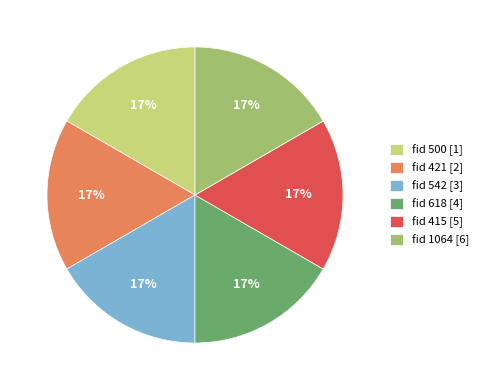

What is the ratio of the value at fid 421 [2] to the value at fid 415 [5]?

1.0